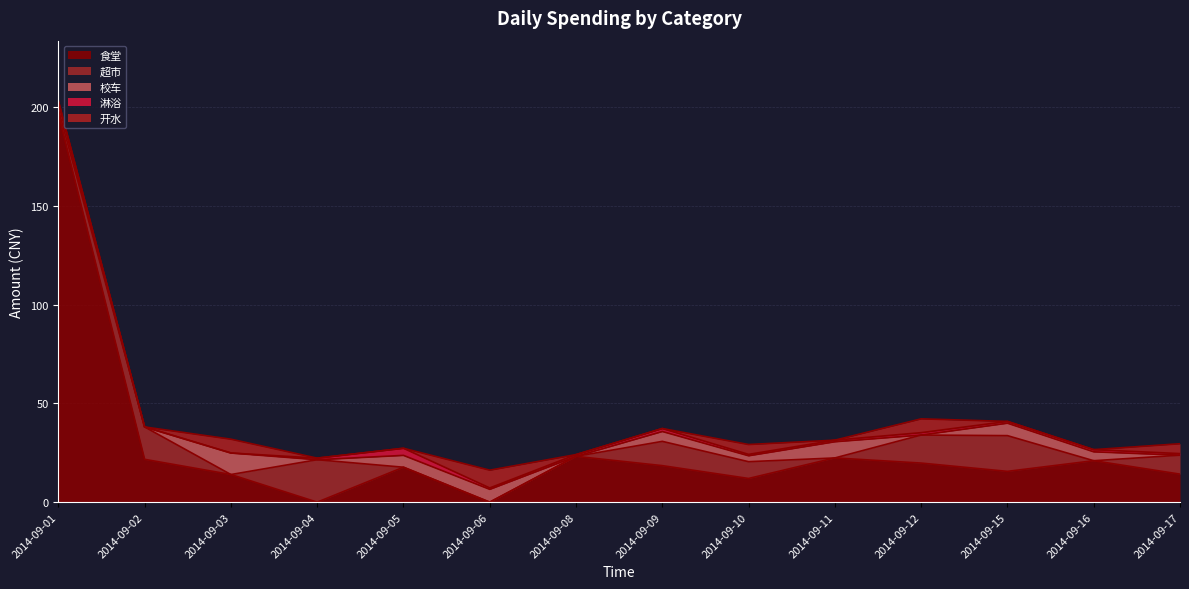

List the labels in order of 食堂 value, smallest first.

2014-09-04, 2014-09-06, 2014-09-10, 2014-09-03, 2014-09-17, 2014-09-15, 2014-09-05, 2014-09-09, 2014-09-12, 2014-09-16, 2014-09-02, 2014-09-11, 2014-09-08, 2014-09-01